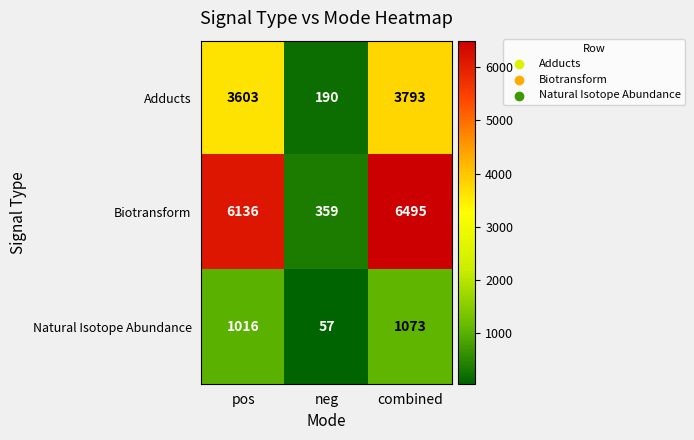

True or false: Biotransform has a value of 487 at neg.

False